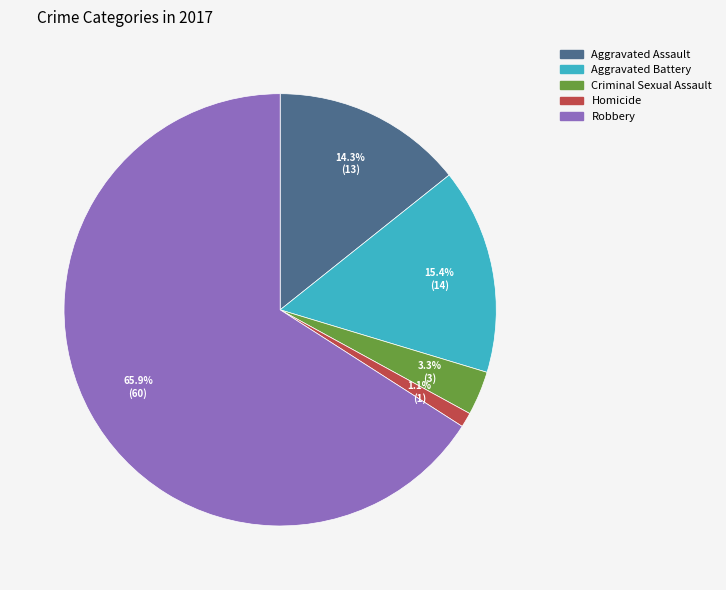

To the nearest percent, what is the combined percentage of Robbery and Aggravated Battery?

81%